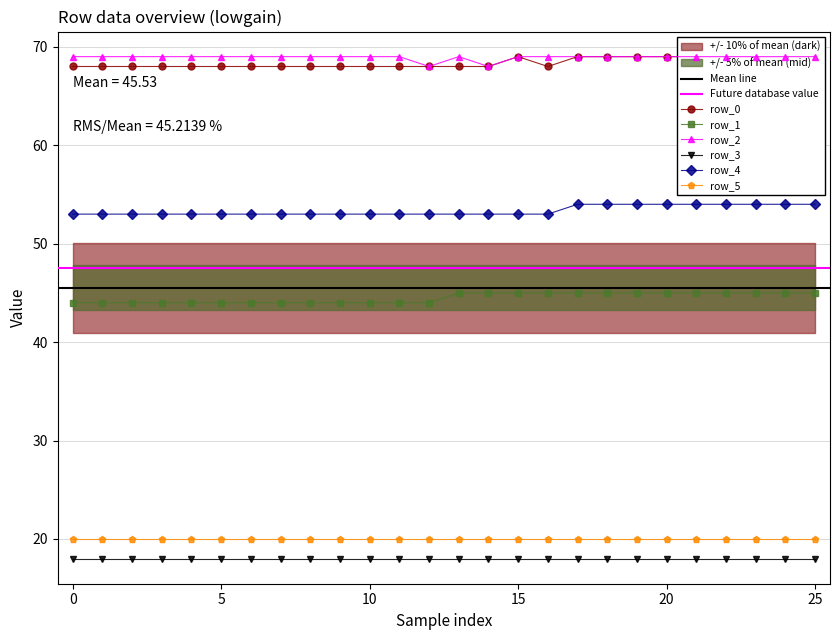

What is the maximum value for row_4?

54